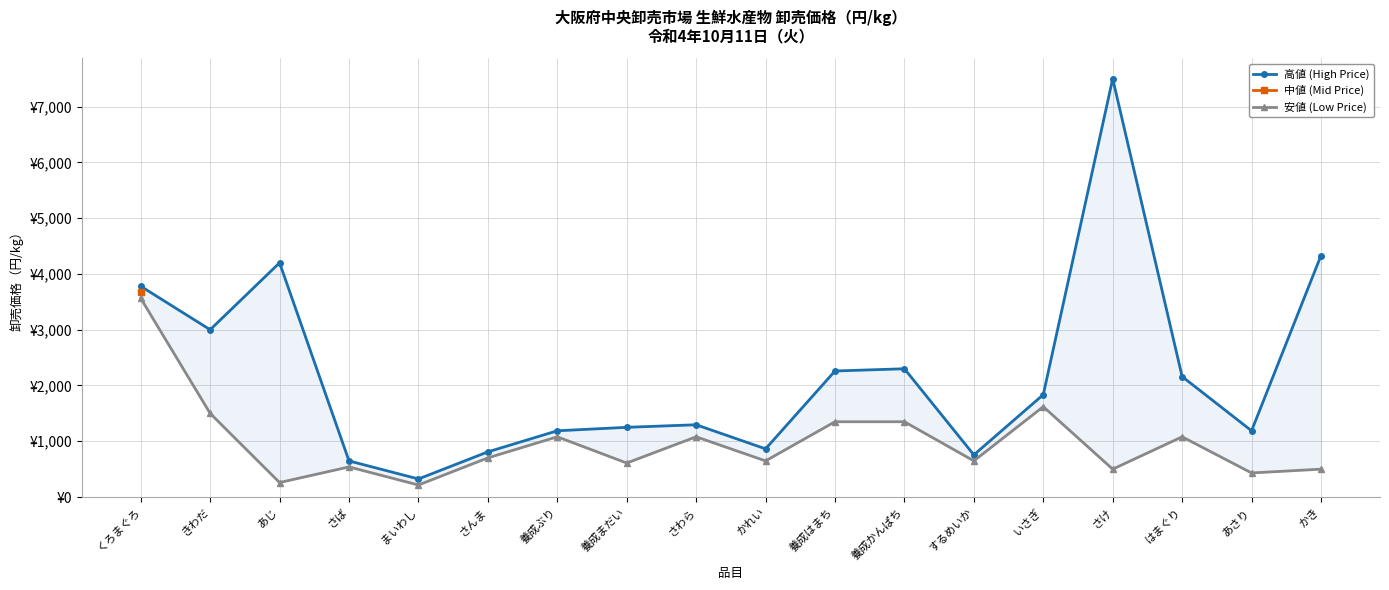

At how many categories does at least one series exceed 6240?

1